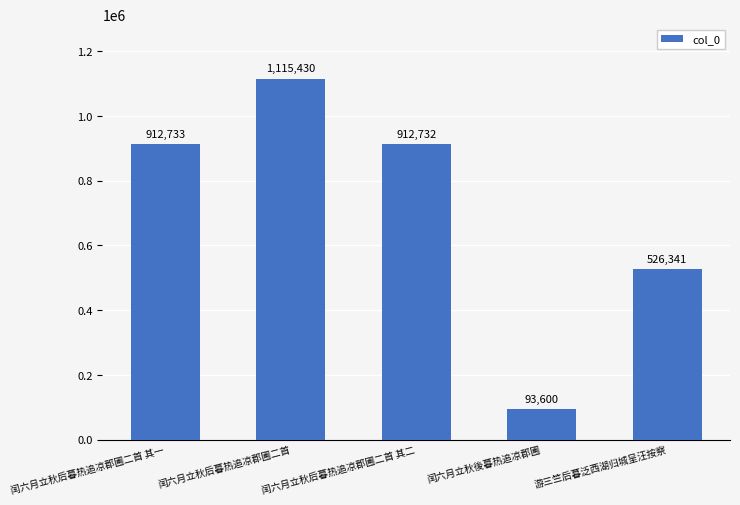

What is the approximate value at 闰六月立秋后暮热追凉郡圃二首 其一, to the nearest 10?

912730